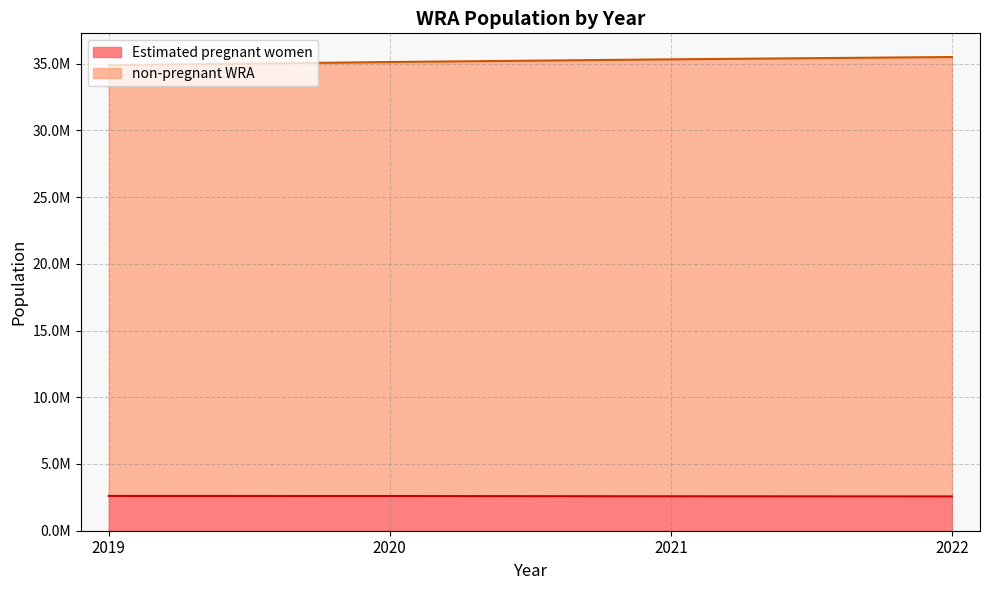

What is the value of the Estimated pregnant women point at the 3rd from the left?

2579665.8